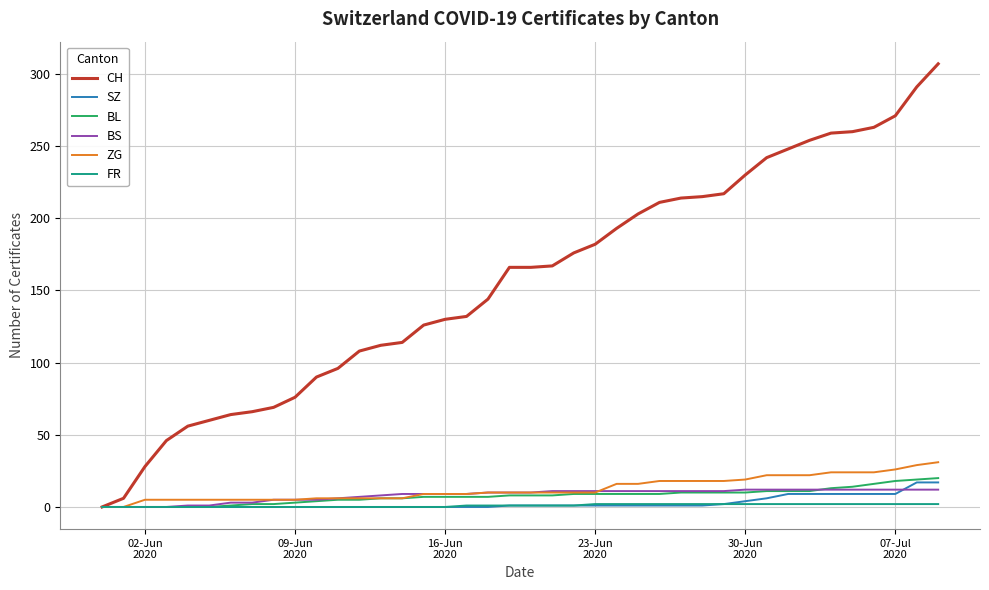

Is this an area chart (filled region under the line)?

No